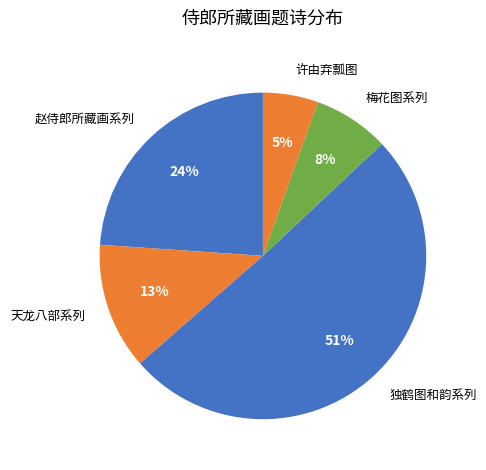

True or false: 梅花图系列 accounts for 8% of the total.

True